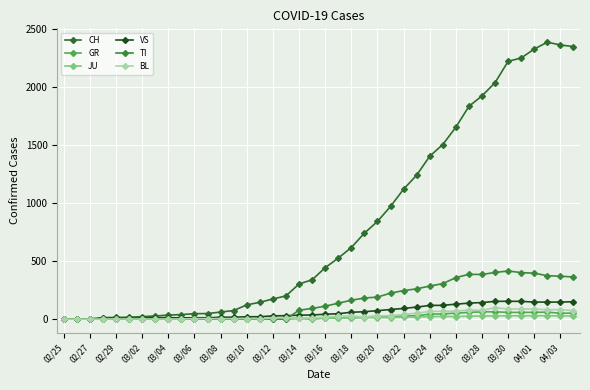

Rank the series by their maximum value, from highest to lowest.

CH, TI, VS, BL, GR, JU